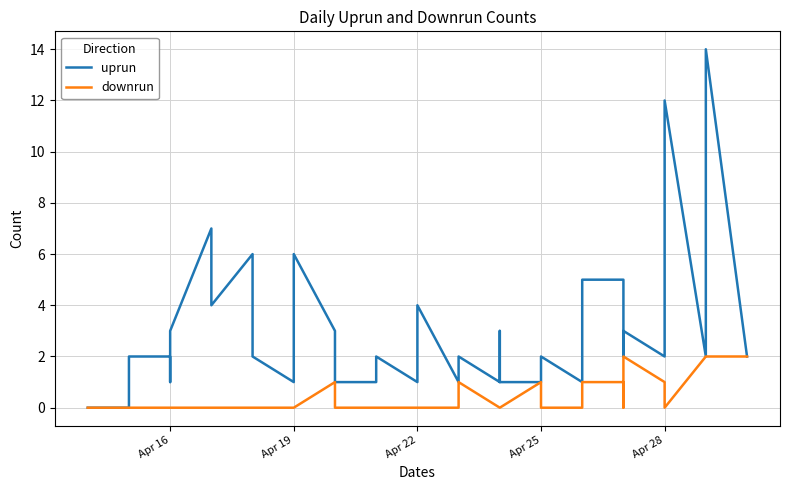

True or false: downrun and uprun cross at least once.

False